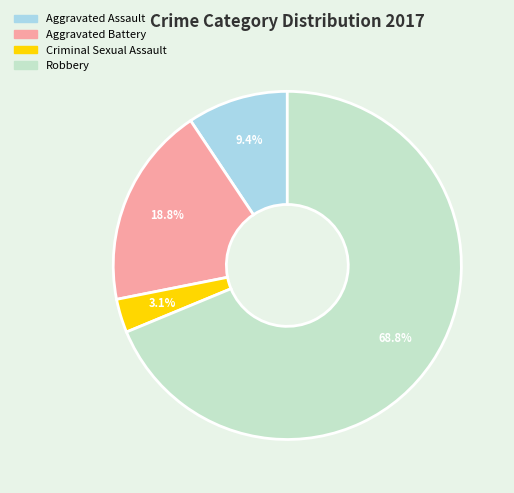

What percentage is the Aggravated Battery slice, to the nearest percent?

19%